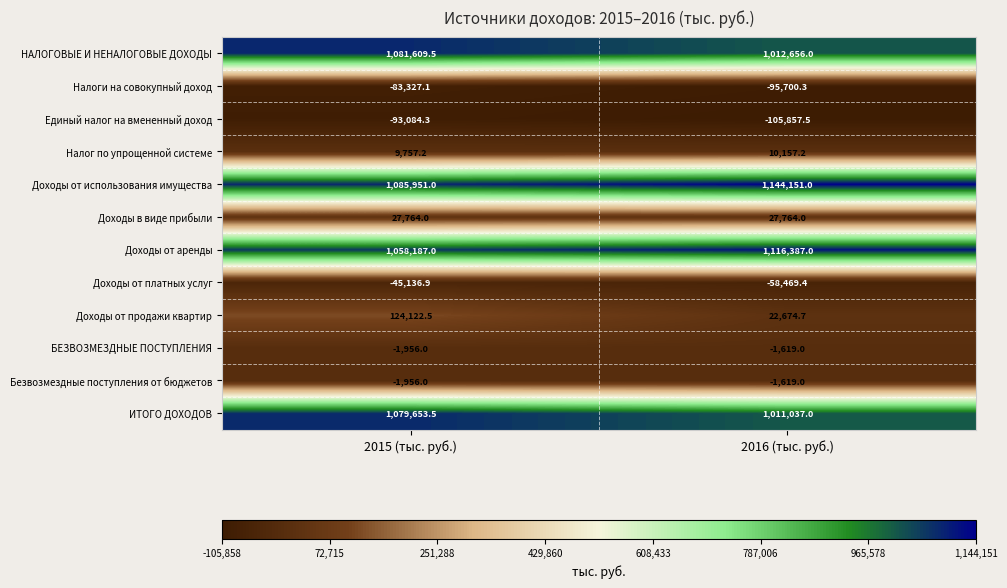

Which label corresponds to the smallest value in the chart?

2016 (тыс. руб.)